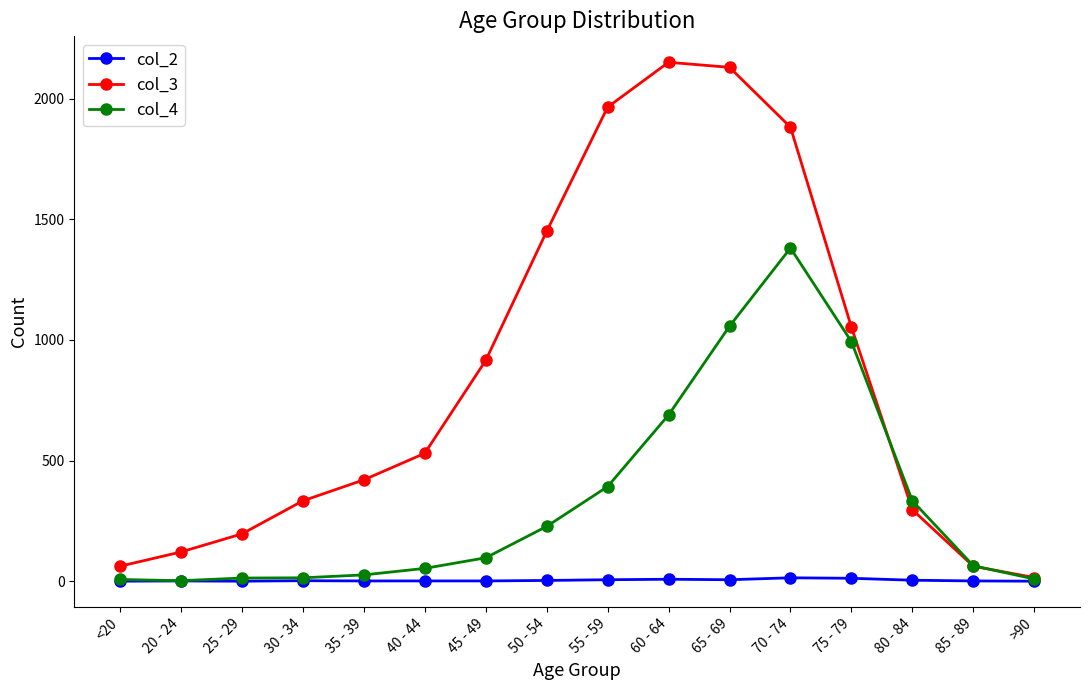

Is it true that col_2 equals 1 at 40 - 44?

True